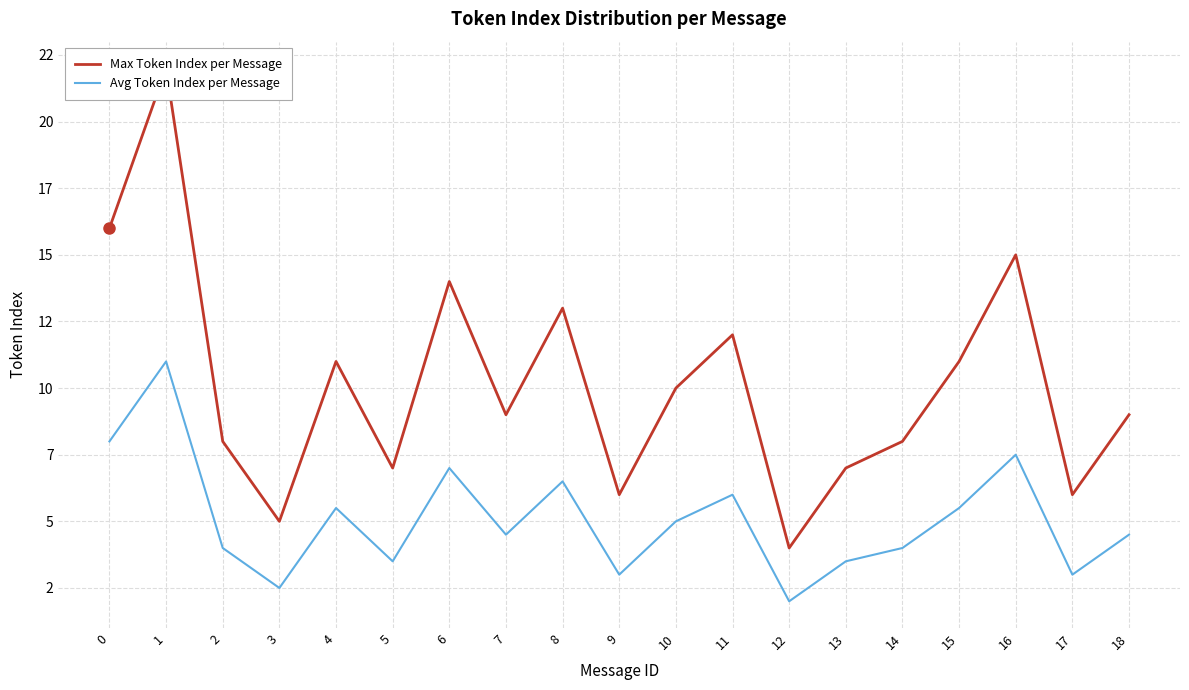

Reading left to right, transcribe all the data shown in this chart.

Max Token Index per Message: 16.0	22.0	8.0	5.0	11.0	7.0	14.0	9.0	13.0	6.0	10.0	12.0	4.0	7.0	8.0	11.0	15.0	6.0	9.0
Avg Token Index per Message: 8.0	11.0	4.0	2.5	5.5	3.5	7.0	4.5	6.5	3.0	5.0	6.0	2.0	3.5	4.0	5.5	7.5	3.0	4.5